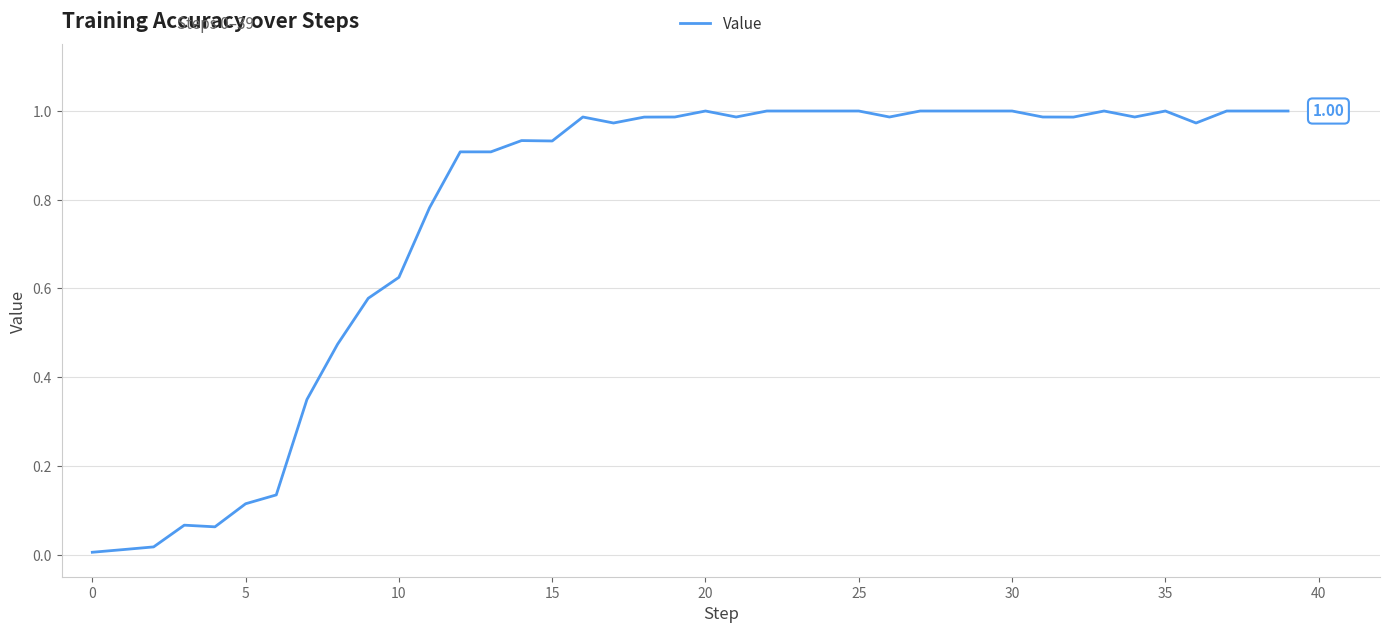

How many interior local valleys (lower than both neighbors) does the data have?

8